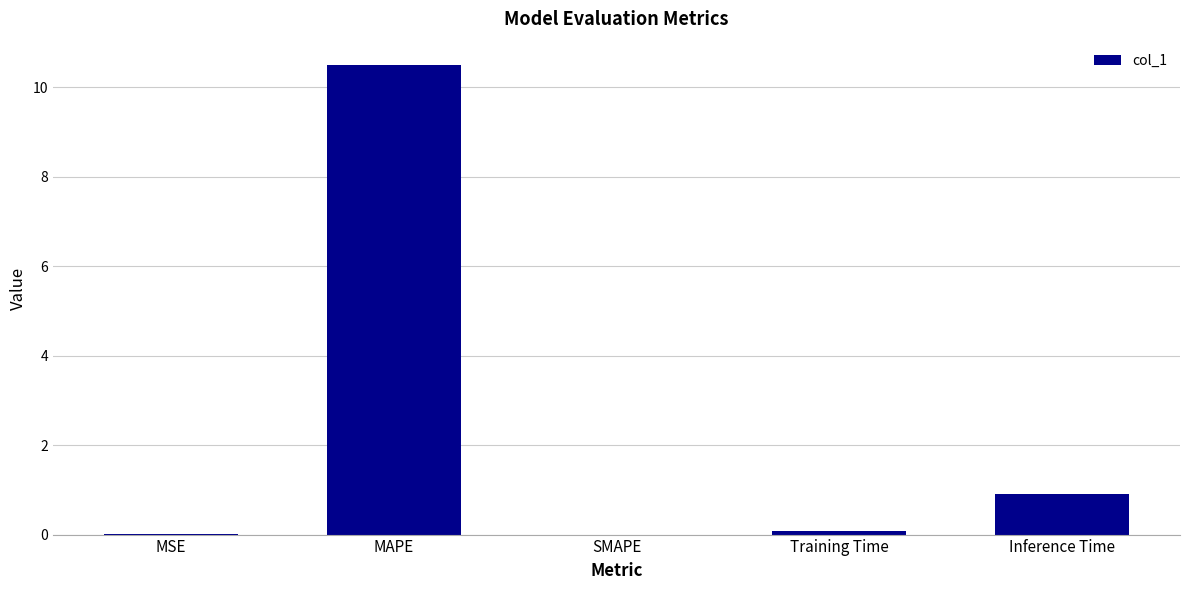

Where is the data nearest to the value 5?

Inference Time